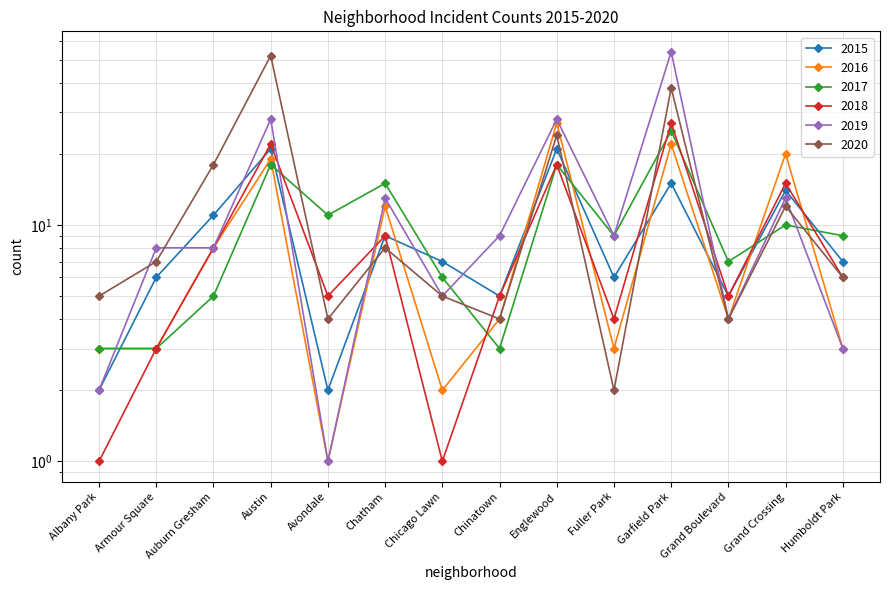

At Englewood, list the series in order from smallest to largest.

2017, 2018, 2015, 2020, 2016, 2019